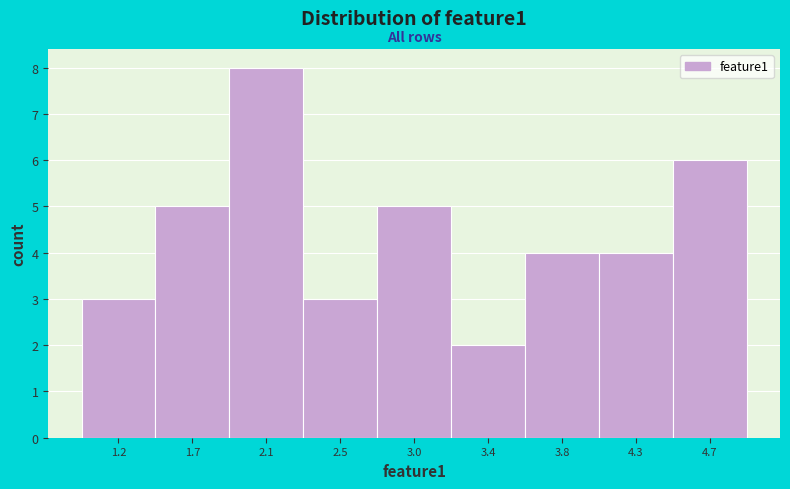

Reading right to left, extract all data points from this chart.

6	4	4	2	5	3	8	5	3